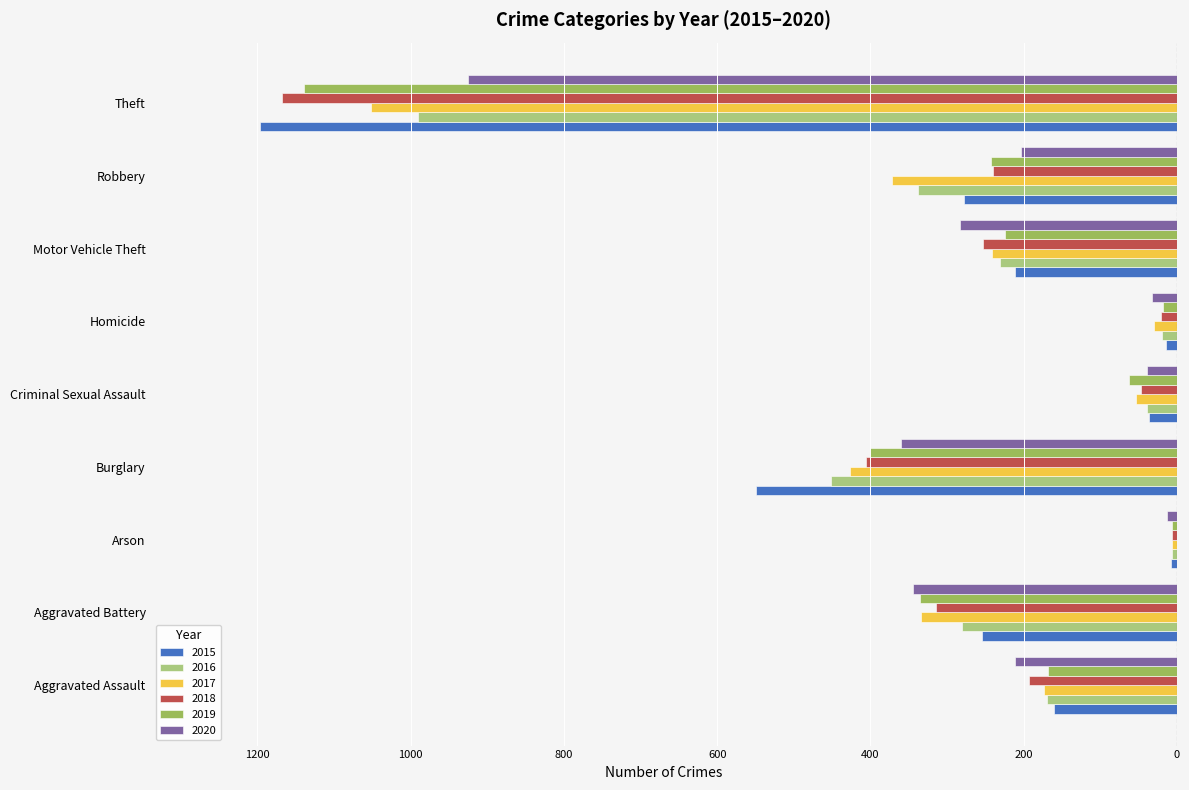

True or false: 2016 has a value of -11 at Criminal Sexual Assault.

False